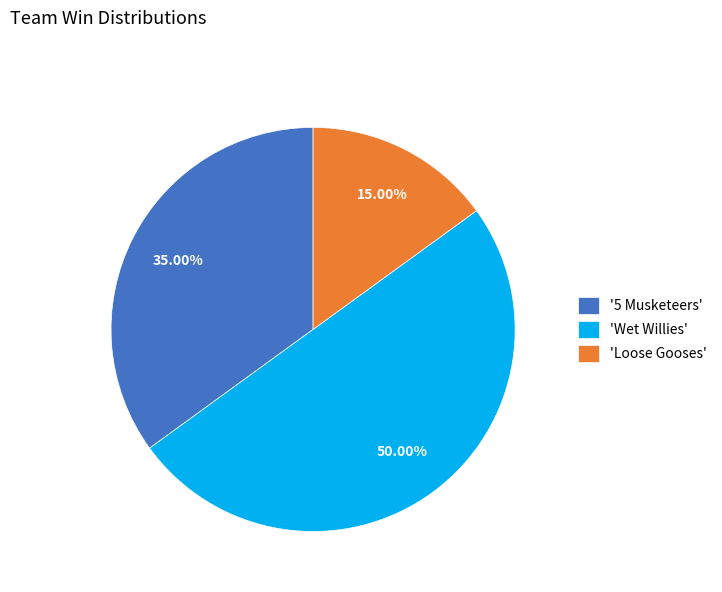

How many slices are in this pie chart?

3